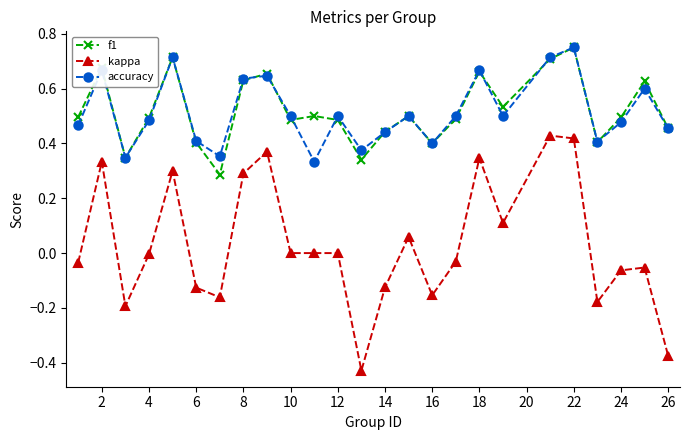

Is this an area chart (filled region under the line)?

No